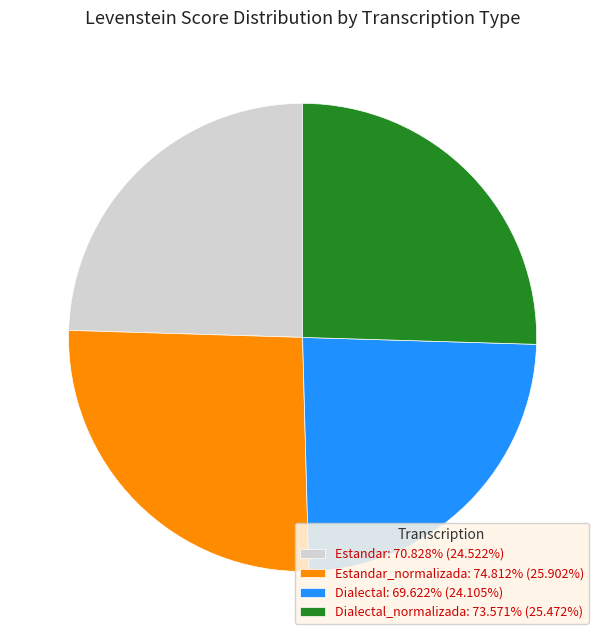

Is Estandar: 70.828% (24.522%) the majority of the pie?

No